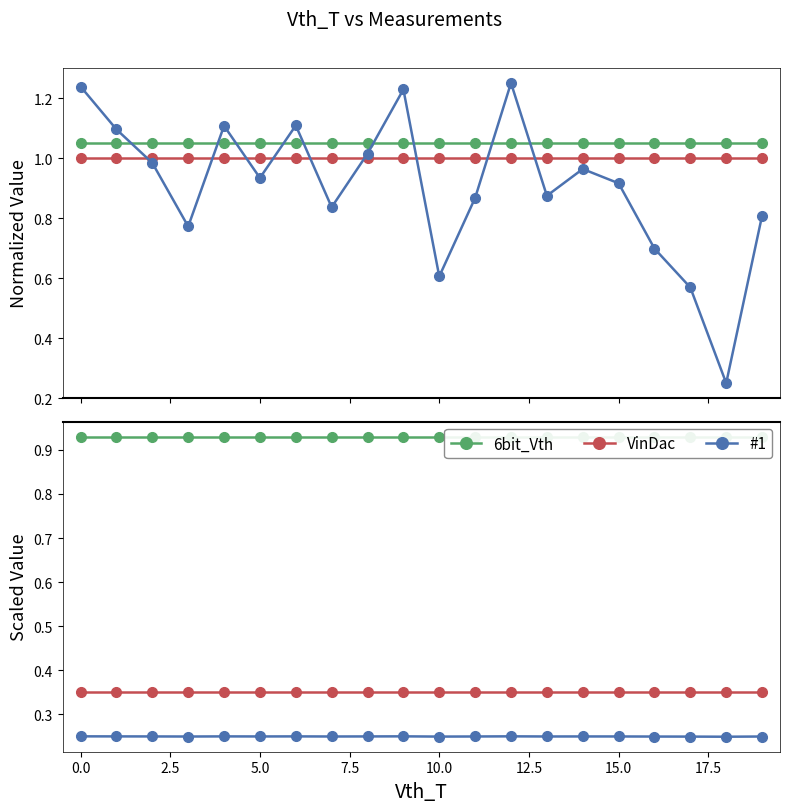

What is the label of the 17th point from the left?

16